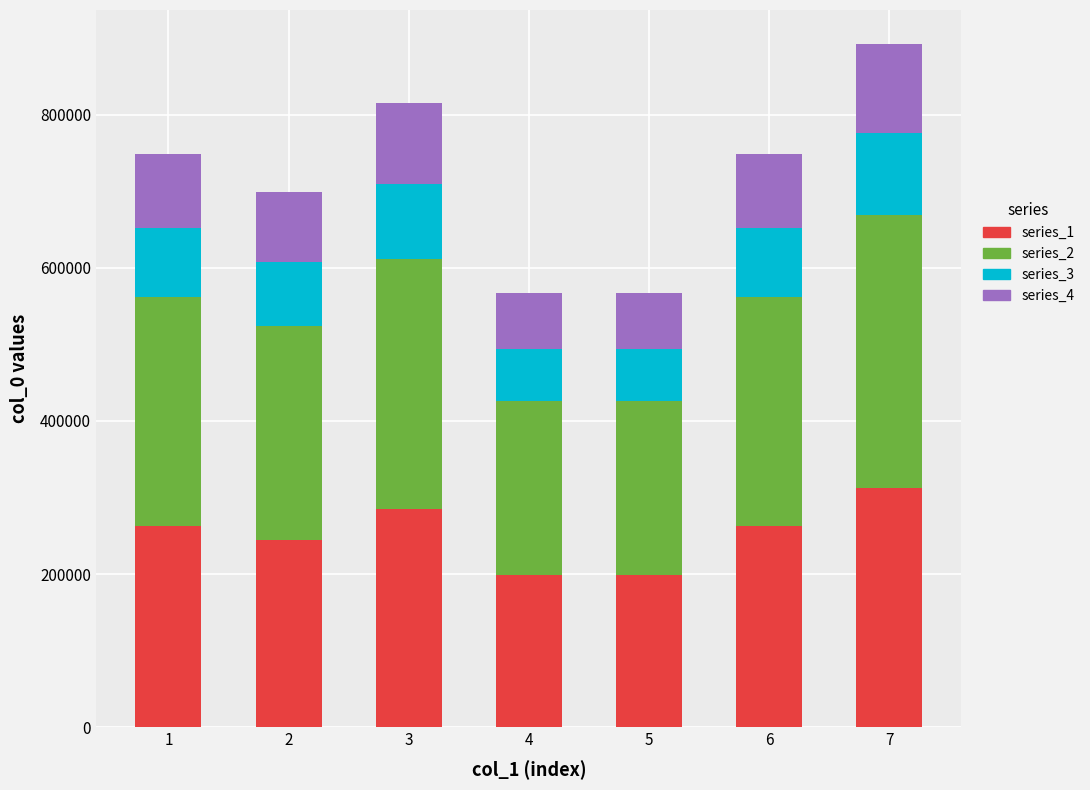

What is the total value across all series at 5?

567693.0